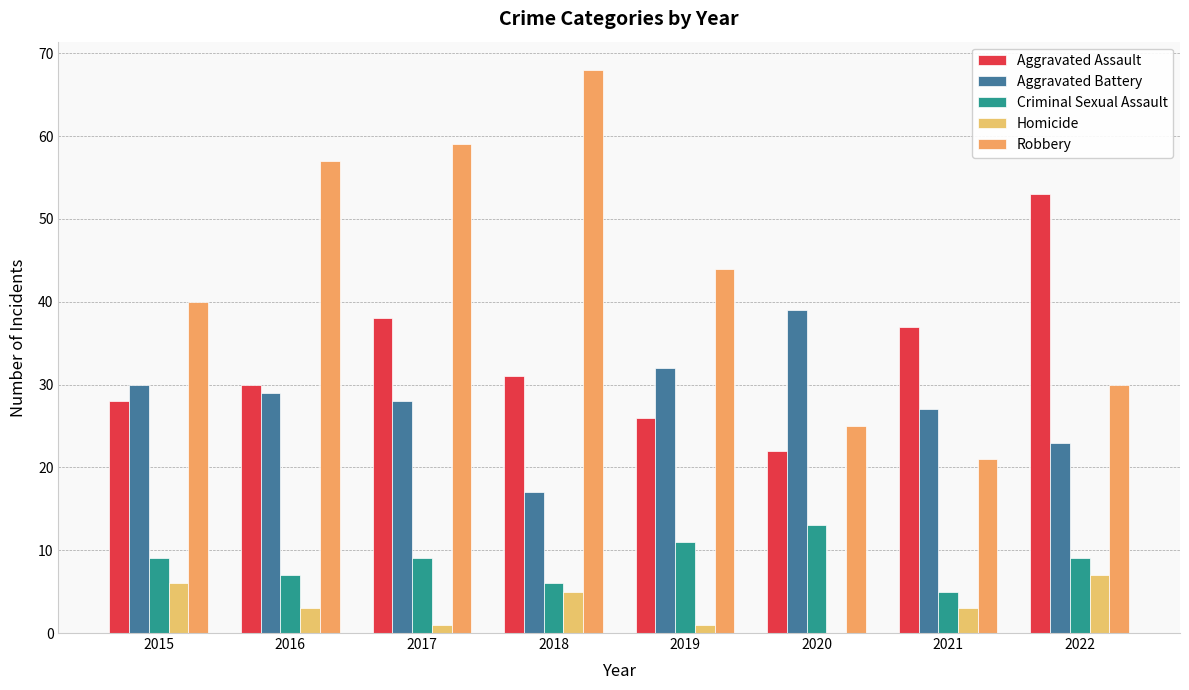

The Criminal Sexual Assault series shows 6 at 2018. True or false?

True